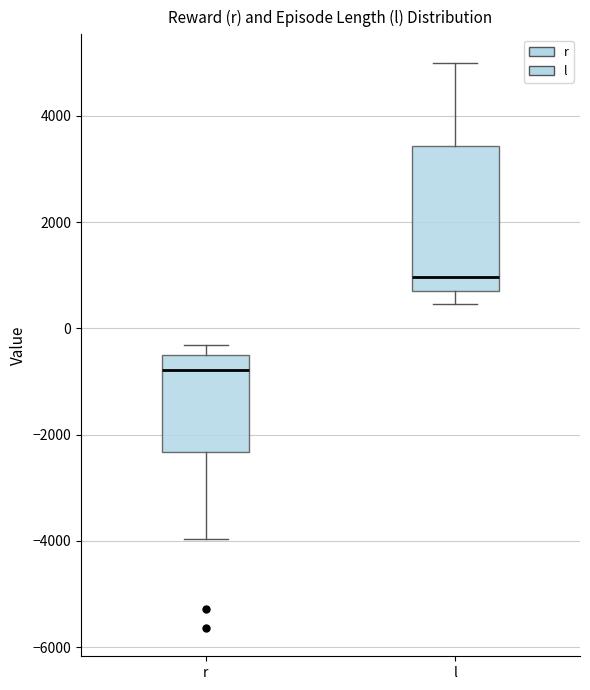

Which box is the tallest, from its lower edge to its upper edge?

l